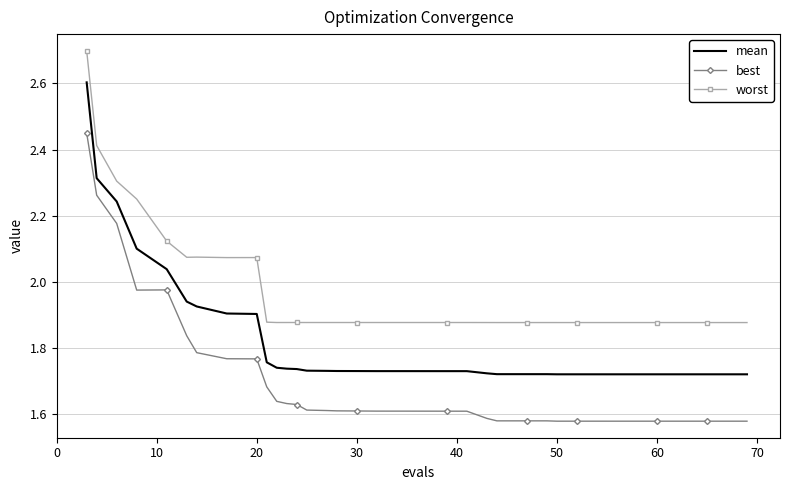

Which series has the widest spread of values?

mean